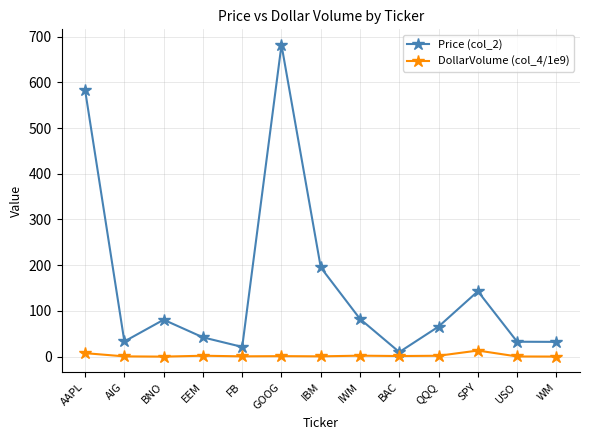

What is the value of the Price (col_2) point at the 4th from the left?

42.1